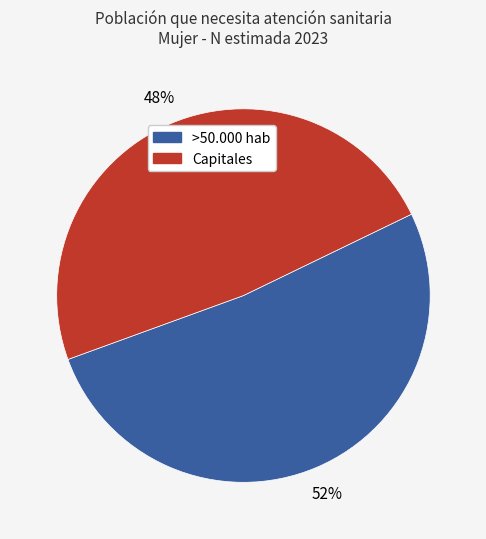

To the nearest percent, what is the average slice percentage?

50%